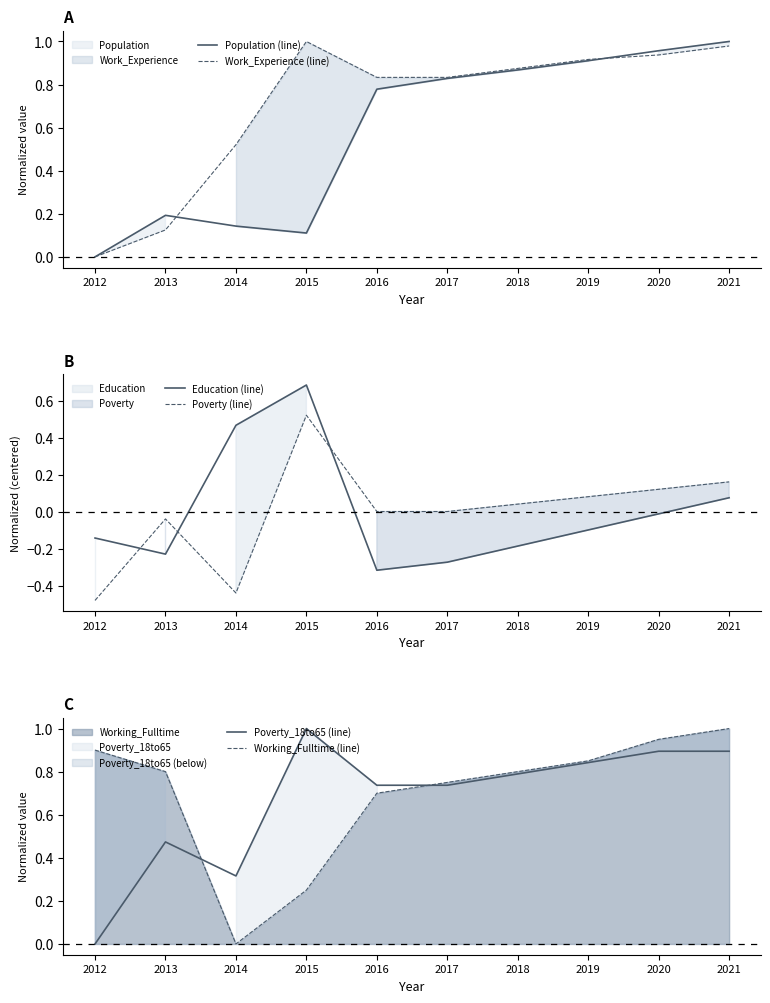

Reading left to right, what are all the values shown in this chart?

Population (line): 2012=0.0	2013=0.2	2014=0.1	2015=0.1	2016=0.8	2017=0.8	2018=0.9	2019=0.9	2020=1.0	2021=1.0
Work_Experience (line): 2012=0.0	2013=0.1	2014=0.5	2015=1.0	2016=0.8	2017=0.8	2018=0.9	2019=0.9	2020=0.9	2021=1.0
Education (line): 2012=-0.1	2013=-0.2	2014=0.5	2015=0.7	2016=-0.3	2017=-0.3	2018=-0.2	2019=-0.1	2020=-0.0	2021=0.1
Poverty (line): 2012=-0.5	2013=-0.0	2014=-0.4	2015=0.5	2016=0.0	2017=0.0	2018=0.0	2019=0.1	2020=0.1	2021=0.2
Poverty_18to65 (line): 2012=0.0	2013=0.5	2014=0.3	2015=1.0	2016=0.7	2017=0.7	2018=0.8	2019=0.8	2020=0.9	2021=0.9
Working_Fulltime (line): 2012=0.9	2013=0.8	2014=0.0	2015=0.2	2016=0.7	2017=0.8	2018=0.8	2019=0.8	2020=0.9	2021=1.0